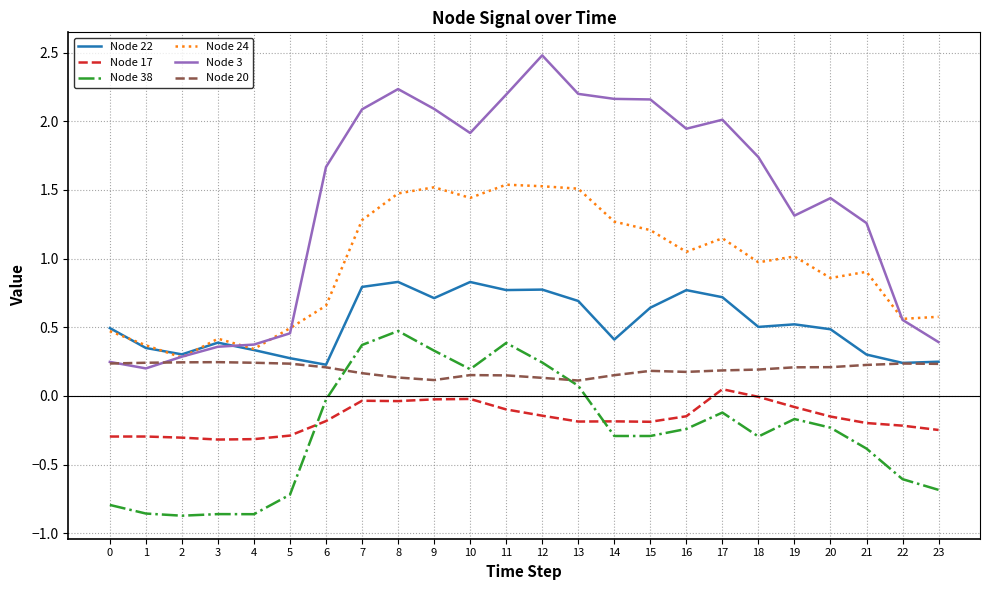

True or false: Node 24 and Node 20 cross at least once.

False